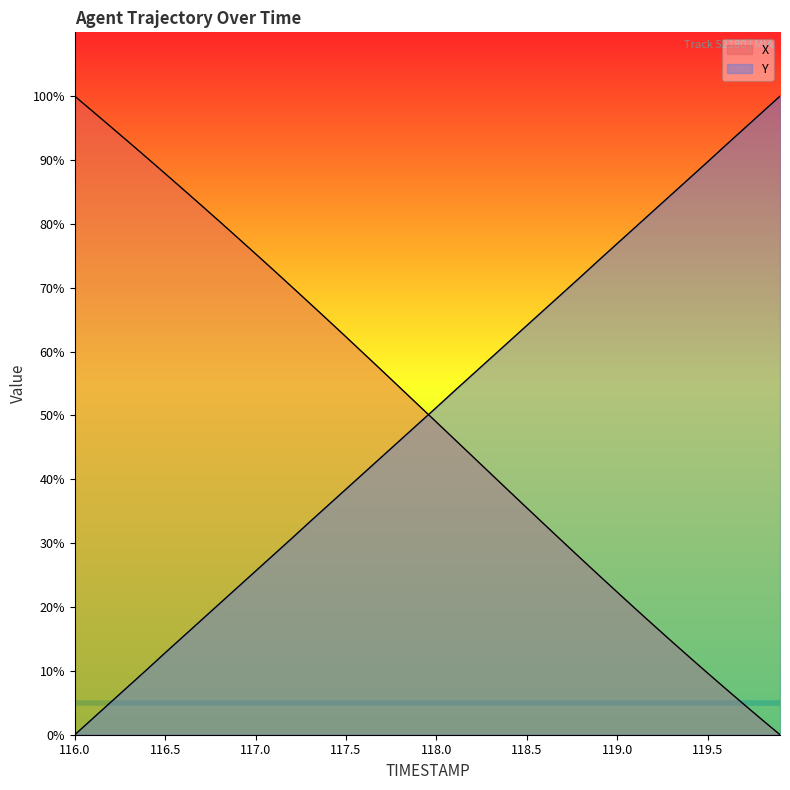

Read the X value at 116.1.

97.6